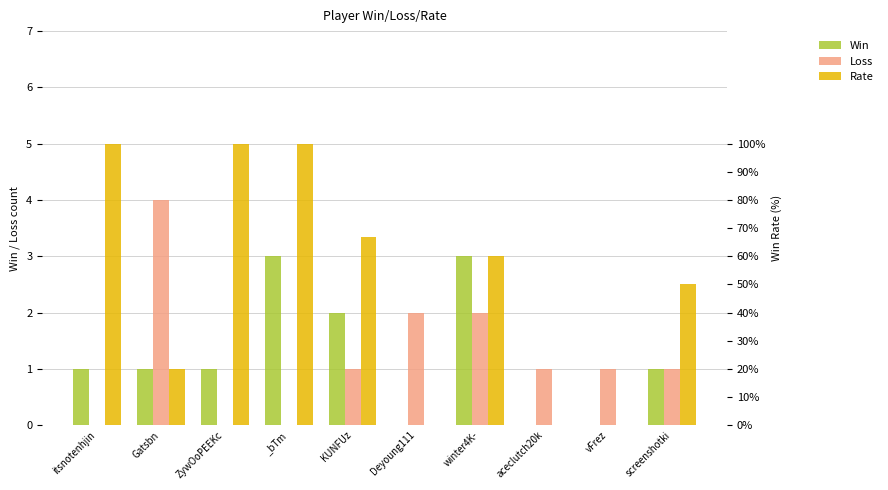

Between Gatsbn and aceclutch20k, which series saw the biggest shift?

Rate